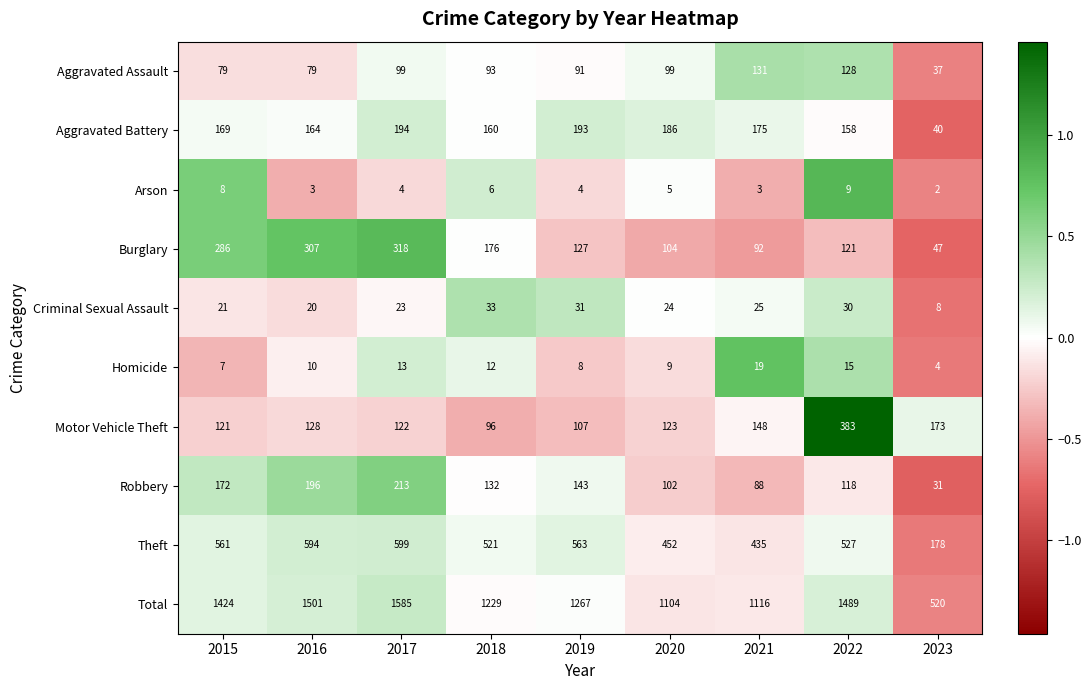

How many categories are shown in the chart?

9